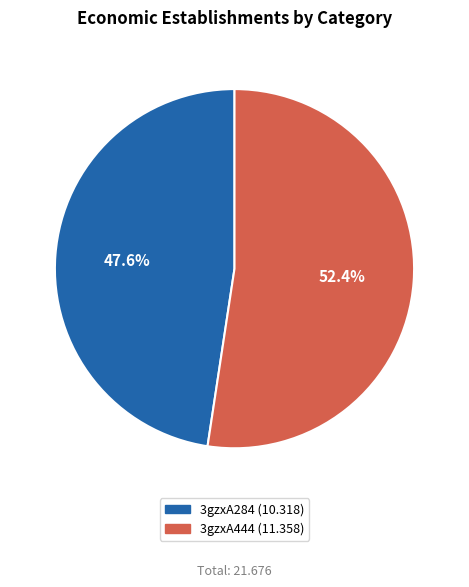

Rank the categories by value from highest to lowest.

3gzxA444, 3gzxA284